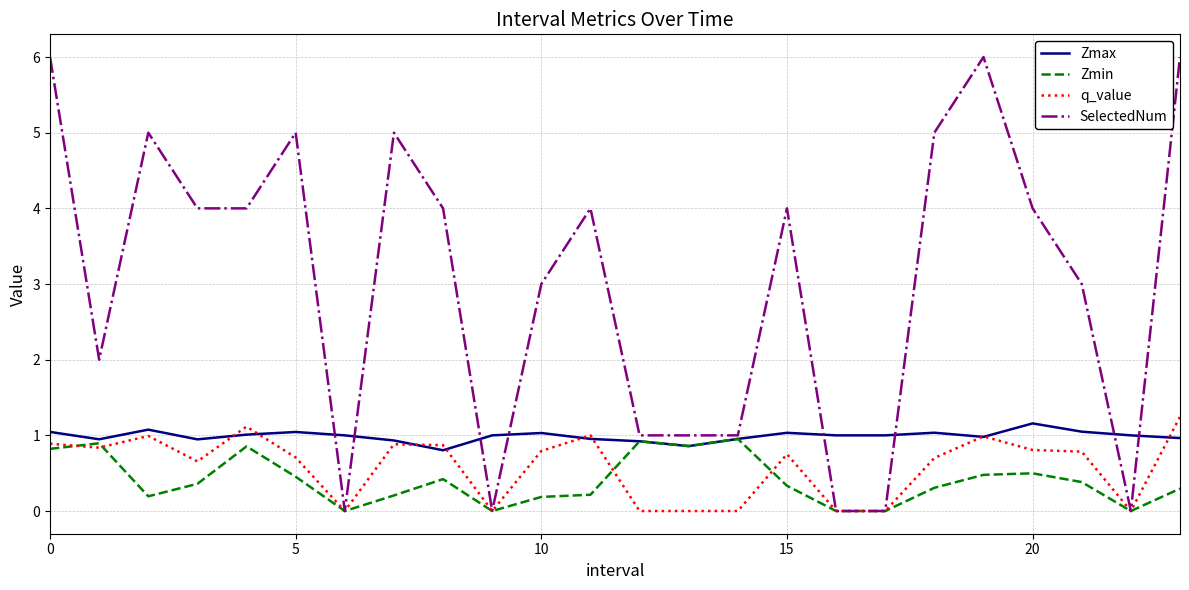

Does the chart have visible grid lines?

Yes